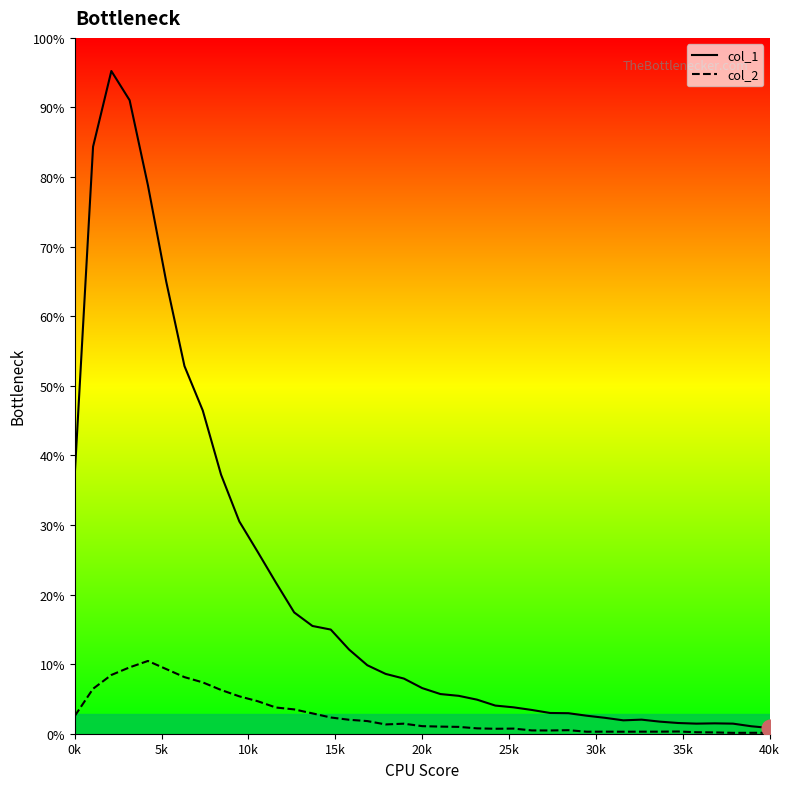

List the series in order of their peak value, highest first.

col_1, col_2